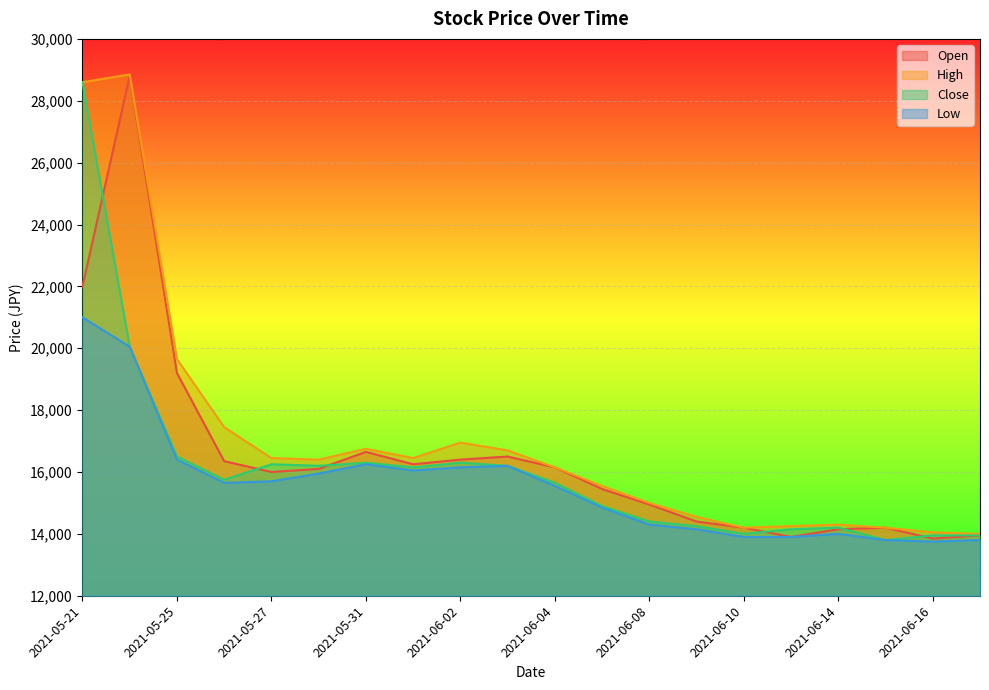

Between 2021-05-25 and 2021-05-21, which is larger?

2021-05-21